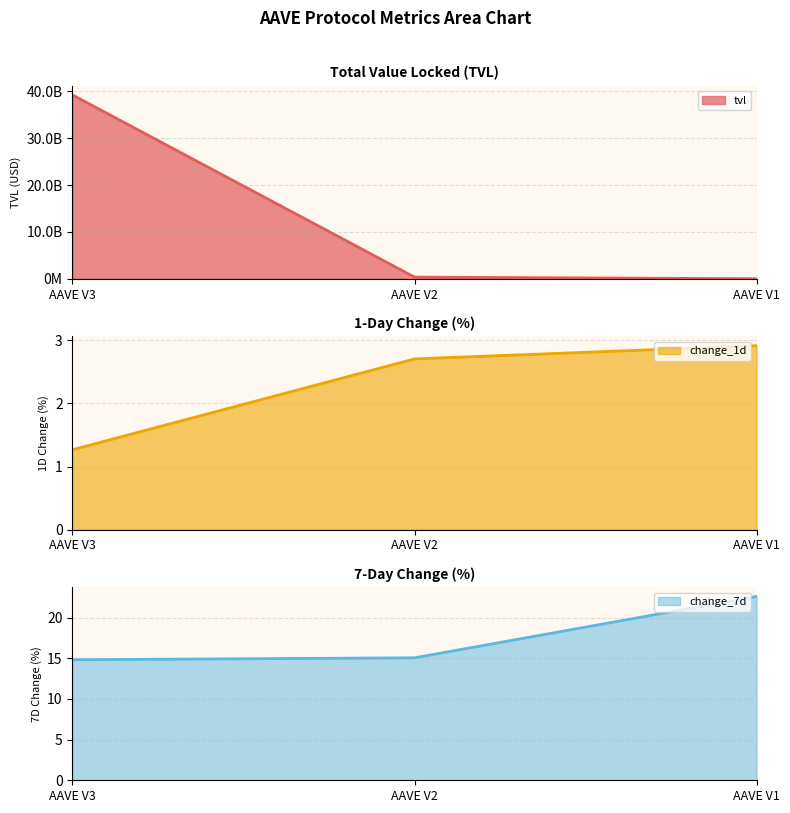

Which has a higher value, AAVE V2 or AAVE V3?

AAVE V3